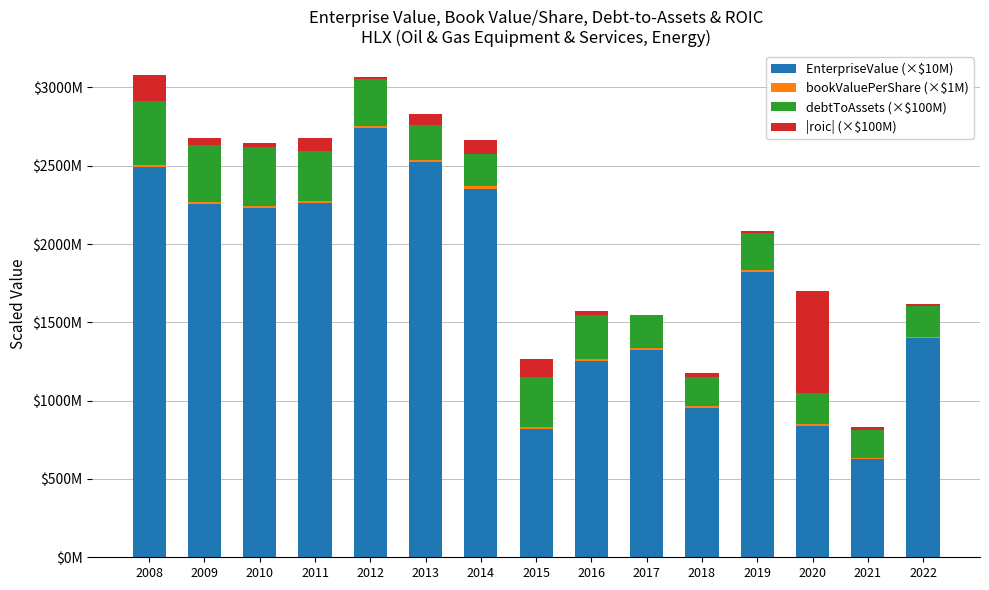

Does the chart contain stacked bars?

Yes